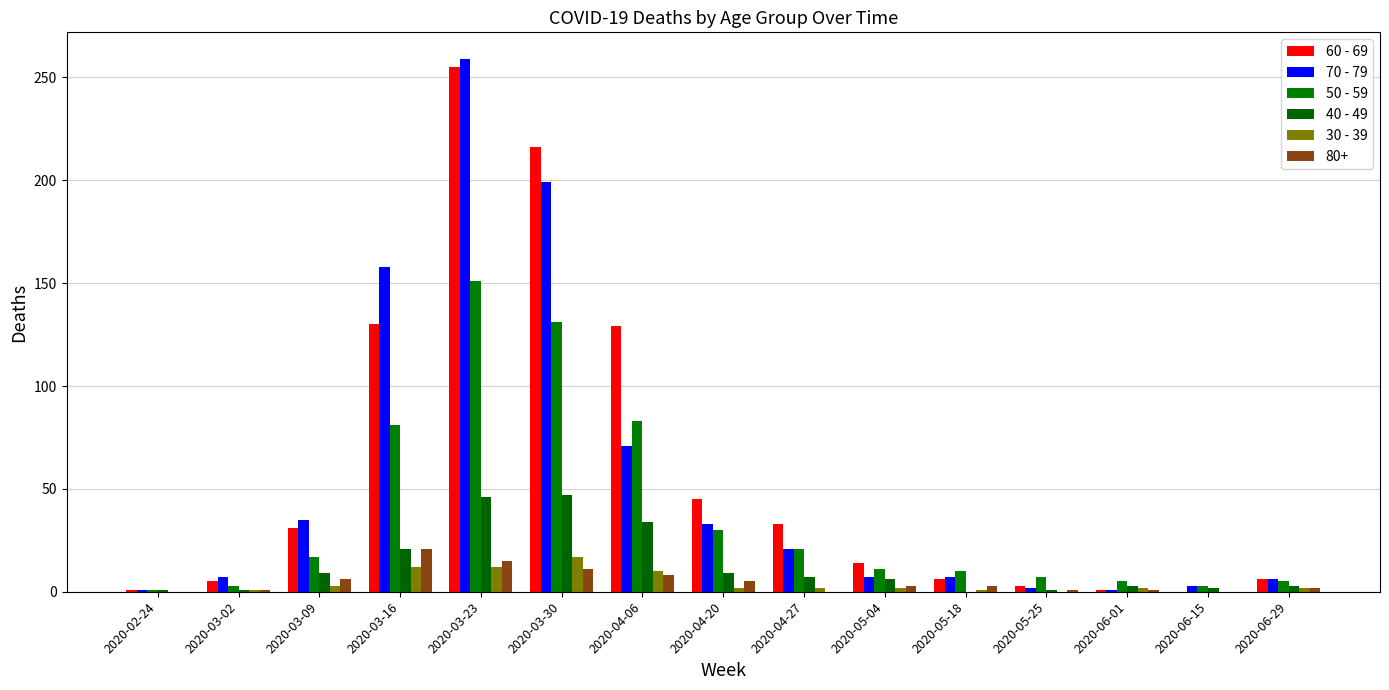

Which category has the highest value in the 70 - 79 series?

2020-03-23